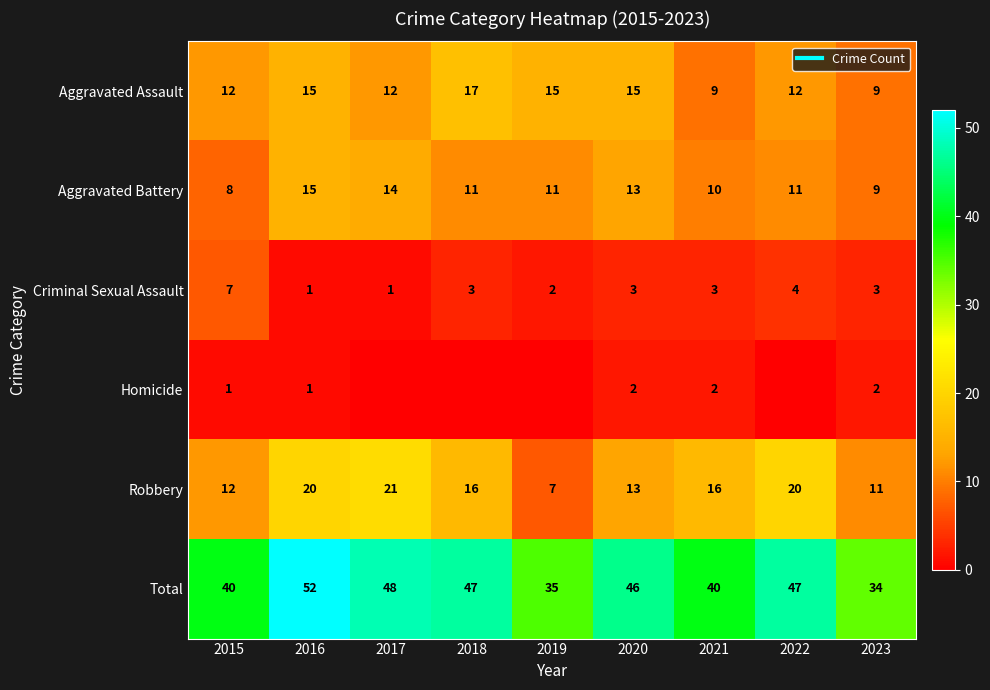

List the series in order of their peak value, lowest first.

Homicide, Criminal Sexual Assault, Aggravated Battery, Aggravated Assault, Robbery, Total